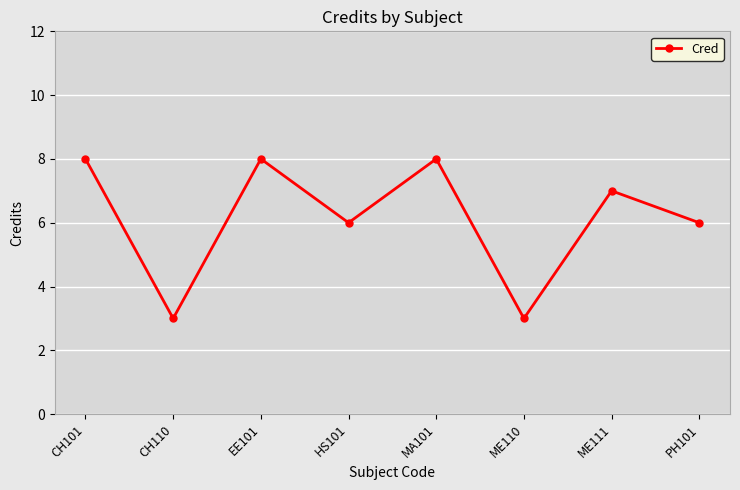

What is the difference between the second highest and second lowest values?

5